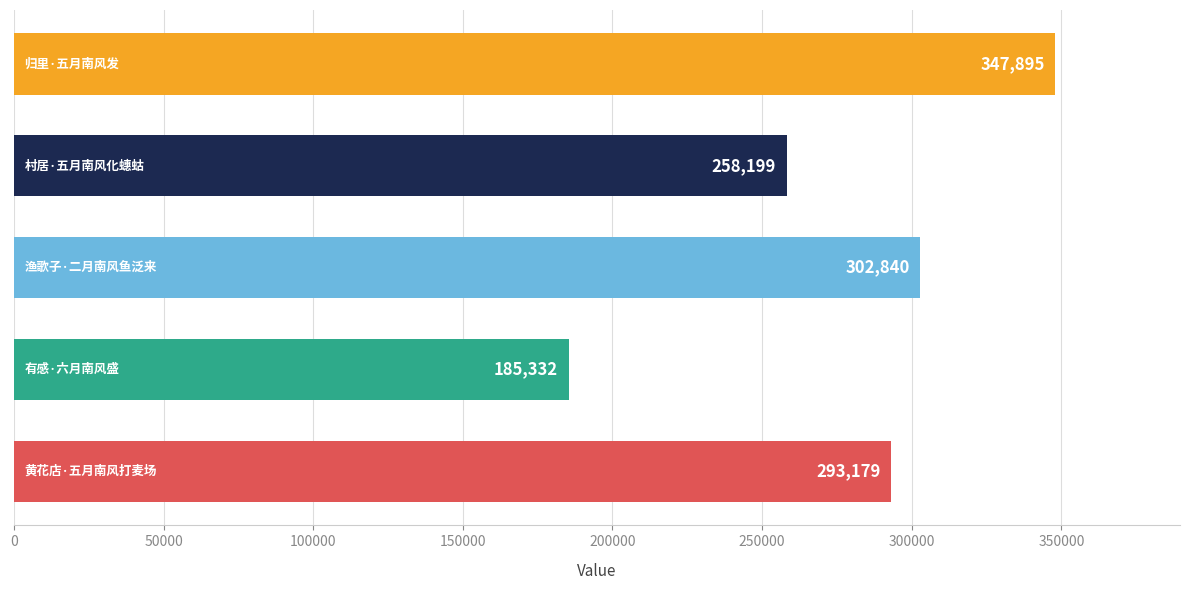

What is the greatest value displayed?

347895